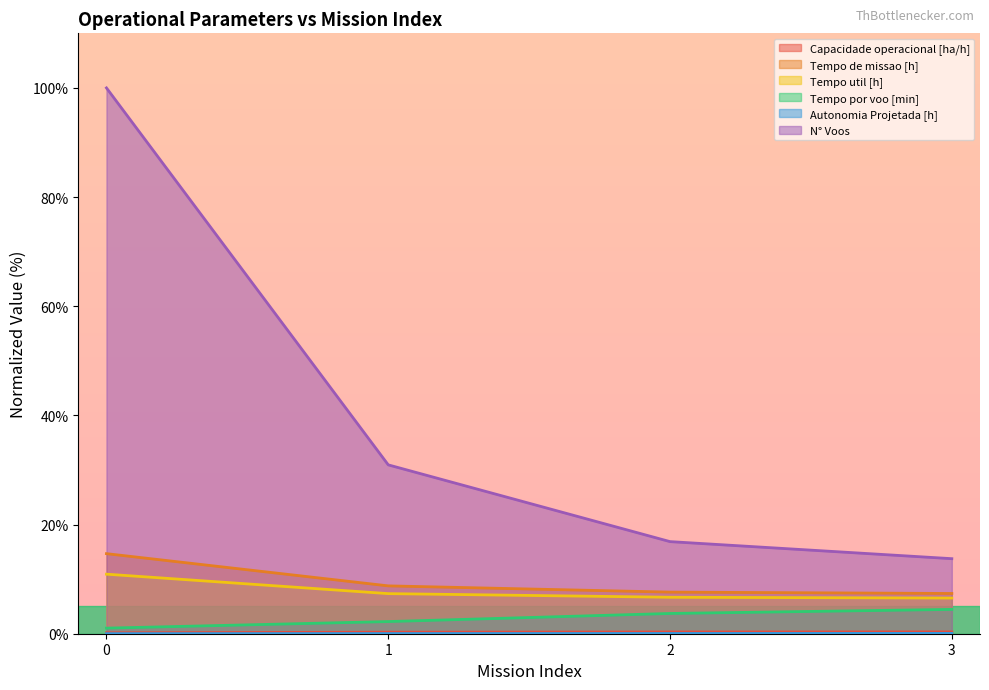

What is the value of the N° Voos point at the 4th from the left?

13.8